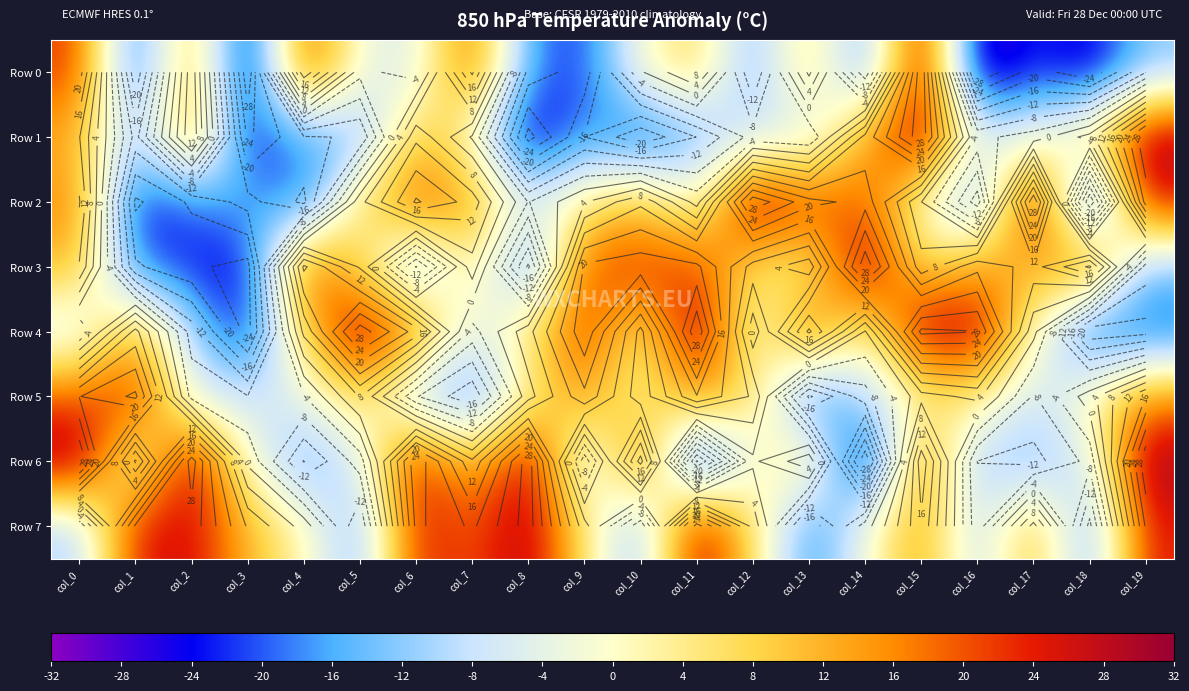

At which label does Row 6 first exceed 0?

col_0